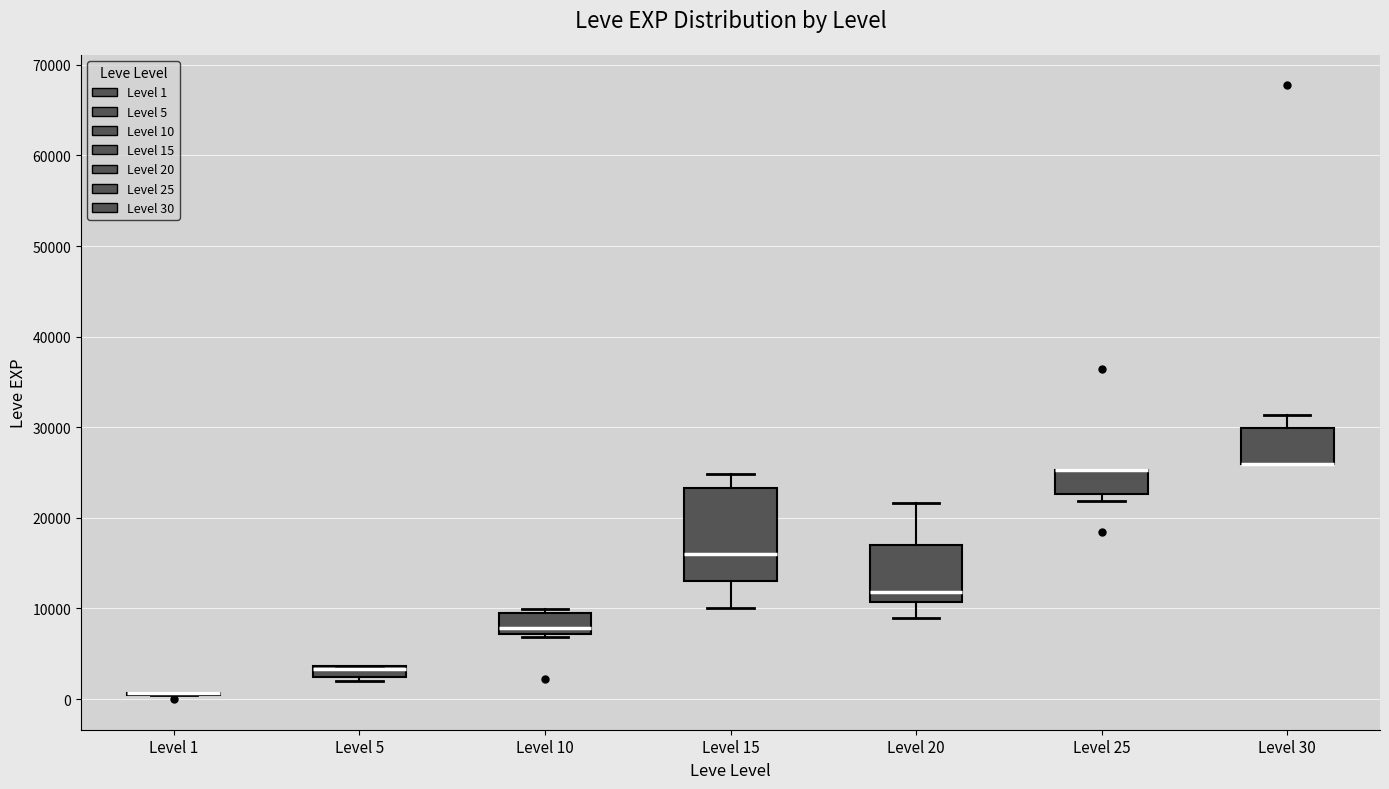

Where is the upper edge of the box for Level 30 on the y-axis? The values are not printed on the chart, so give them approximately, as read against the axis.

30000